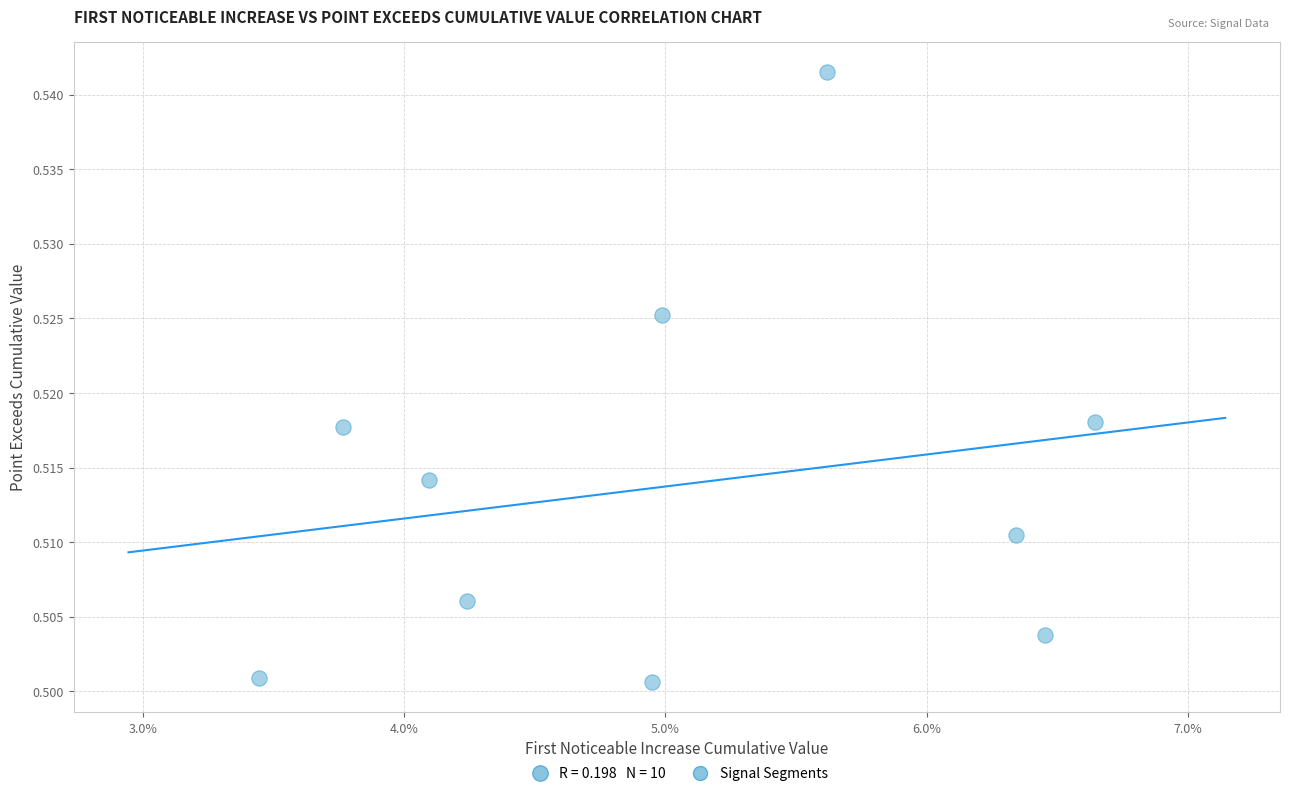

How many data points are displayed?

10